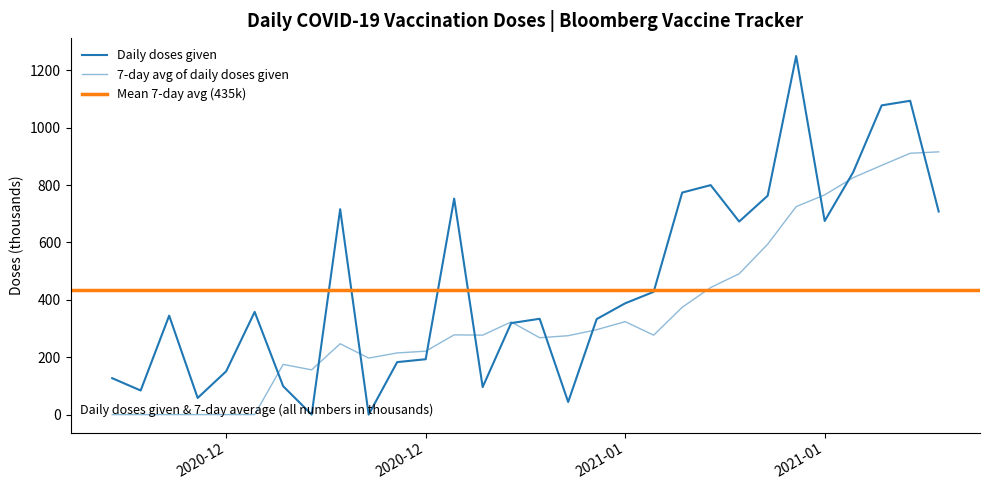

Between 2020-12-22 and 2020-12-27, which is larger?

2020-12-22